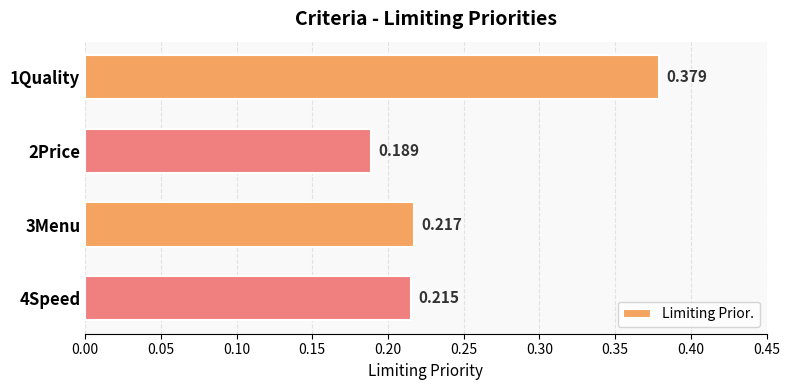

How many series are shown in this chart?

1